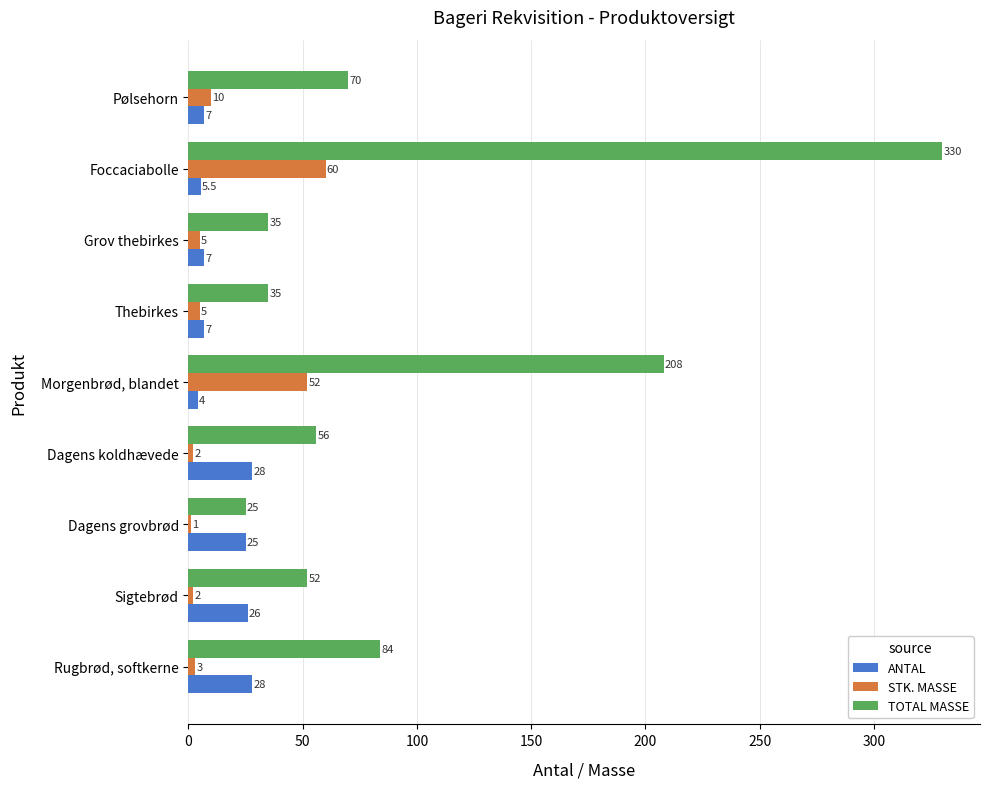

What is the sum of all TOTAL MASSE values?

895.0